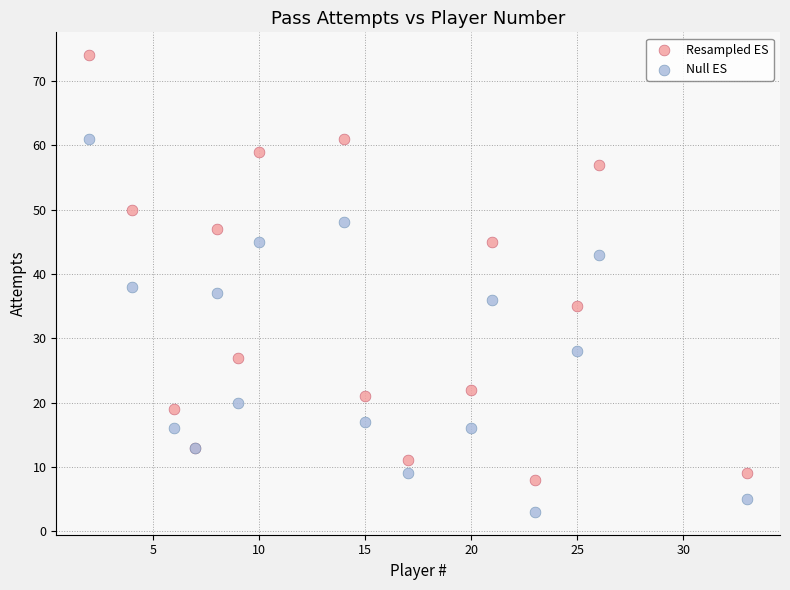

Which series reaches the maximum Y coordinate?

Resampled ES